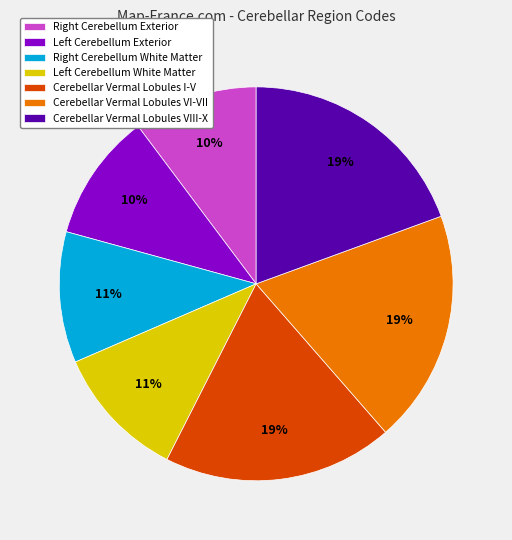

Is there a majority slice in this chart?

No